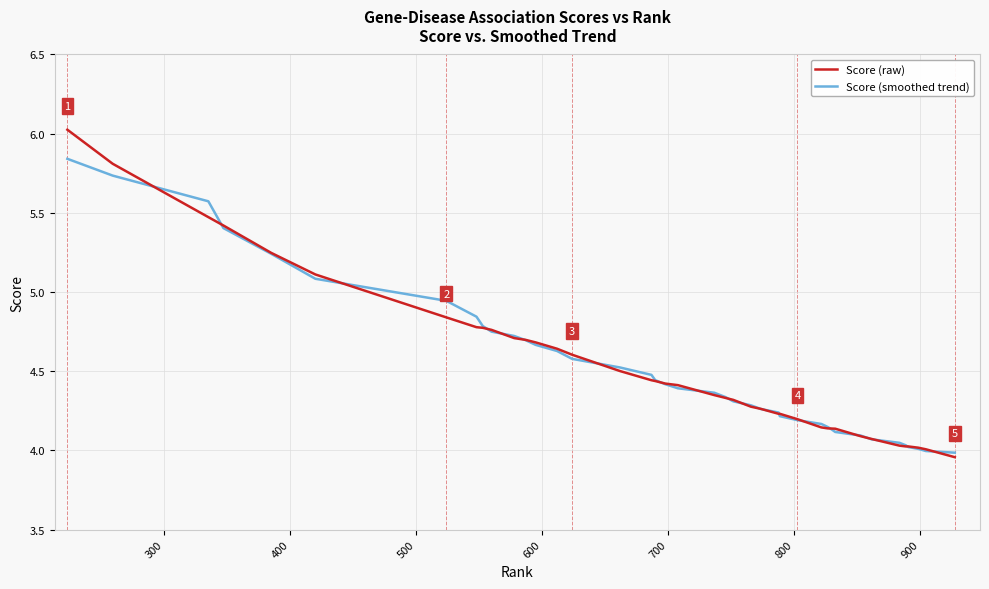

What is the highest value of the Score (raw) series?

6.0